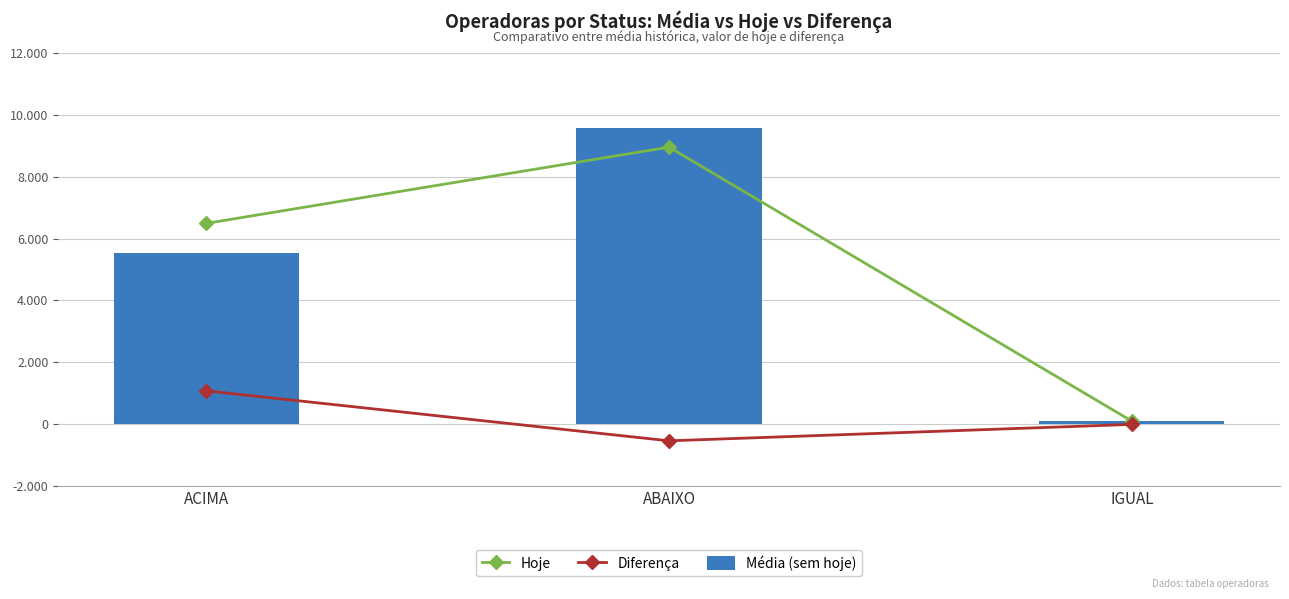

Which label corresponds to the largest value in the chart?

ABAIXO